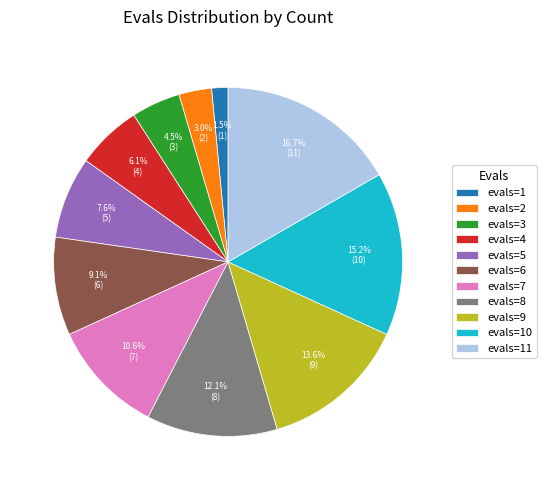

Does any single category account for the majority?

No